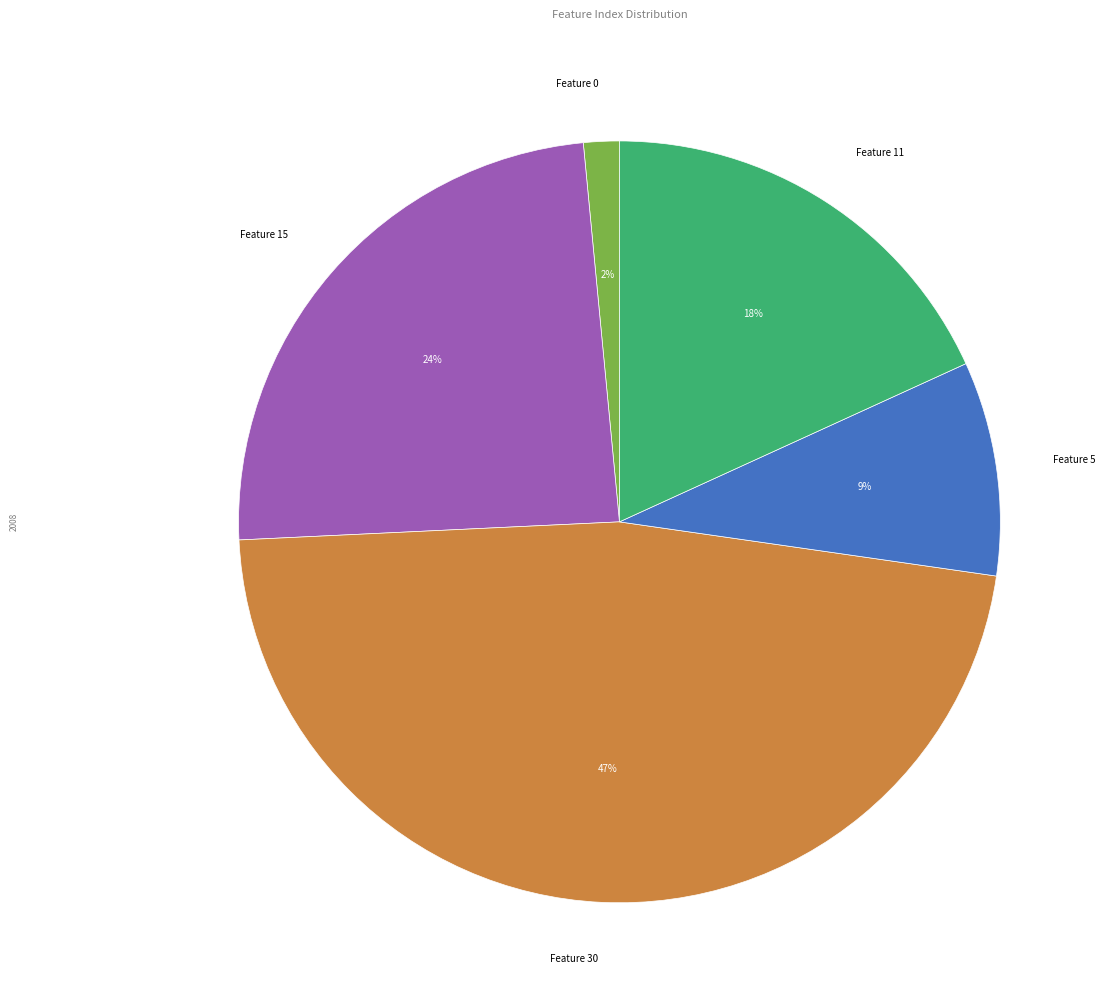

How many segments does this pie chart have?

5